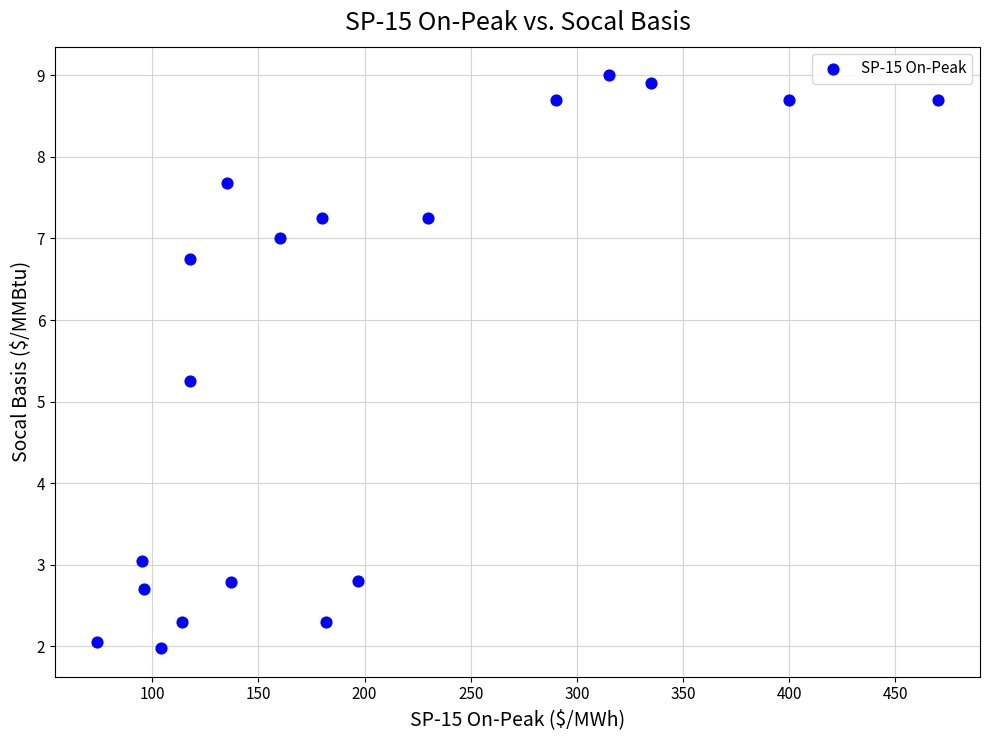

What is the range of Y values (max minus min)?

7.0